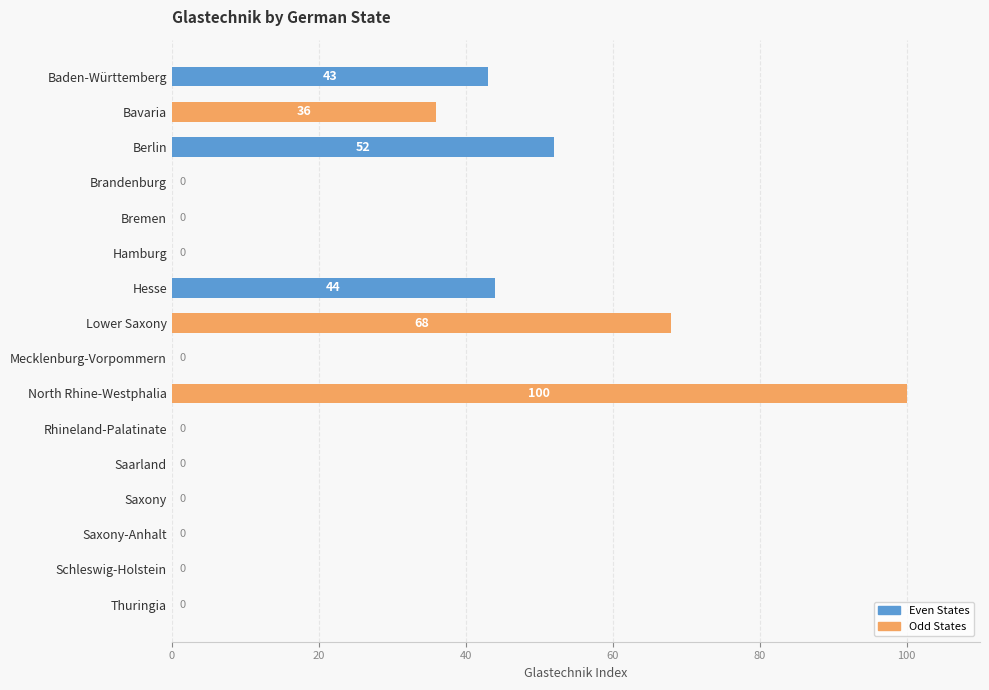

Is it true that the value at Thuringia is 0?

True